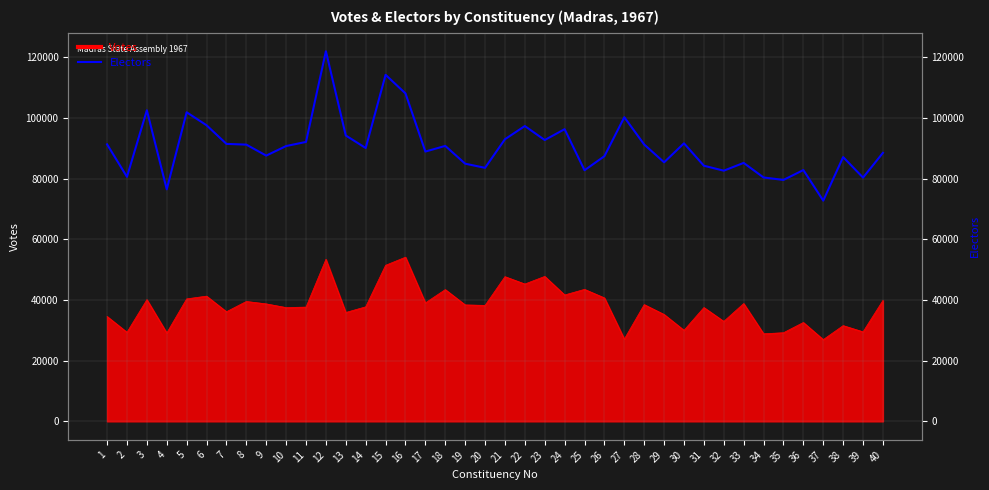

Does the chart display data point markers on the line(s)?

No